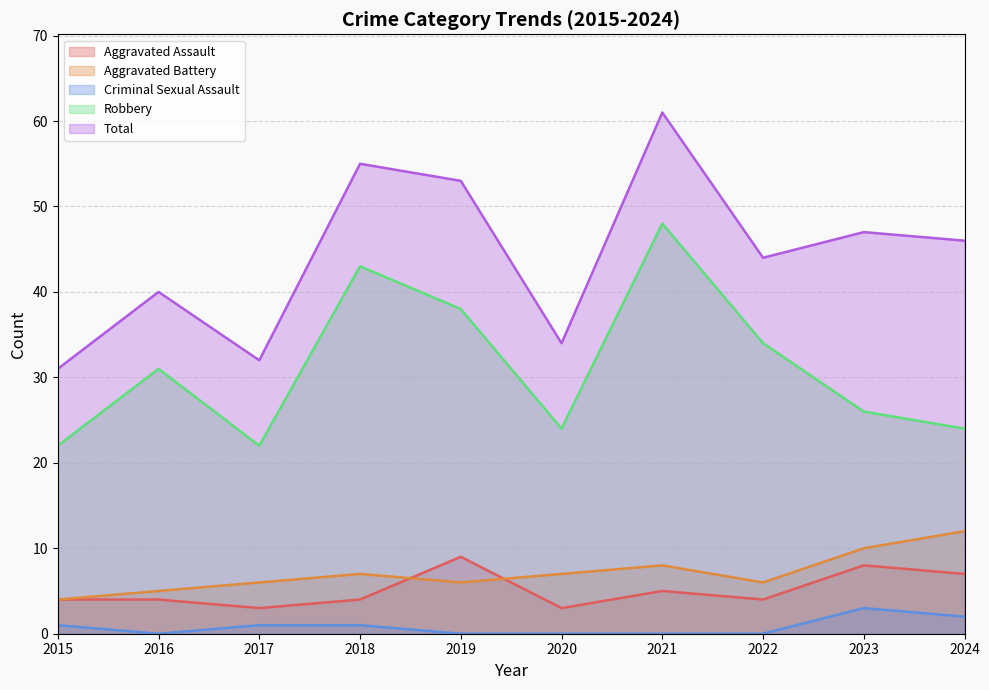

How many distinct data groups are displayed?

5